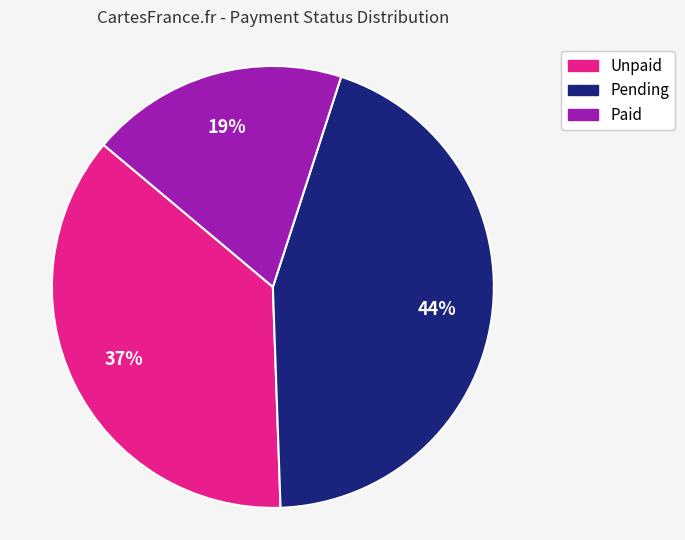

Rank the categories by value from lowest to highest.

Paid, Unpaid, Pending